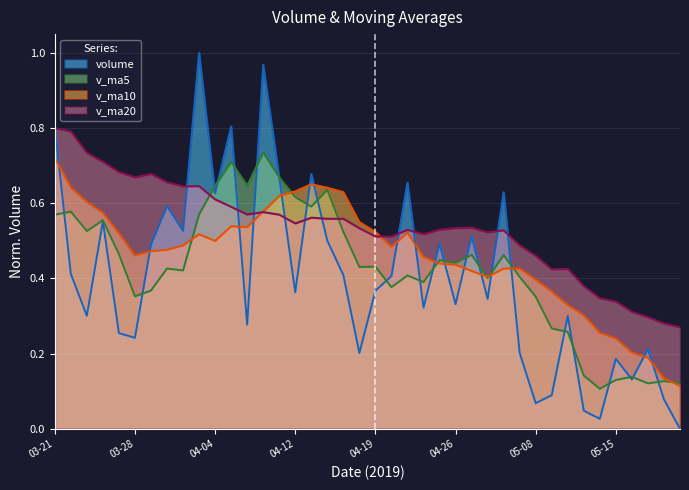

Which series changed the most between 2019-05-13 and 2019-05-14?

v_ma10